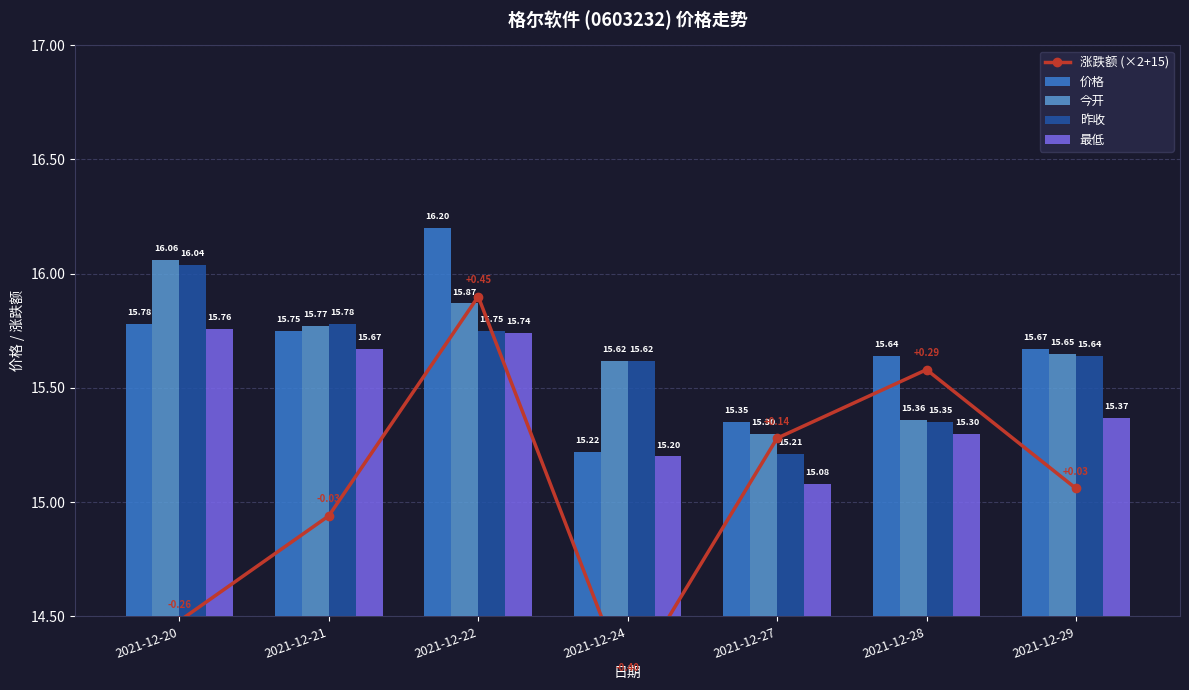

Between 2021-12-20 and 2021-12-22, which series saw the biggest shift?

涨跌额 (×2+15)